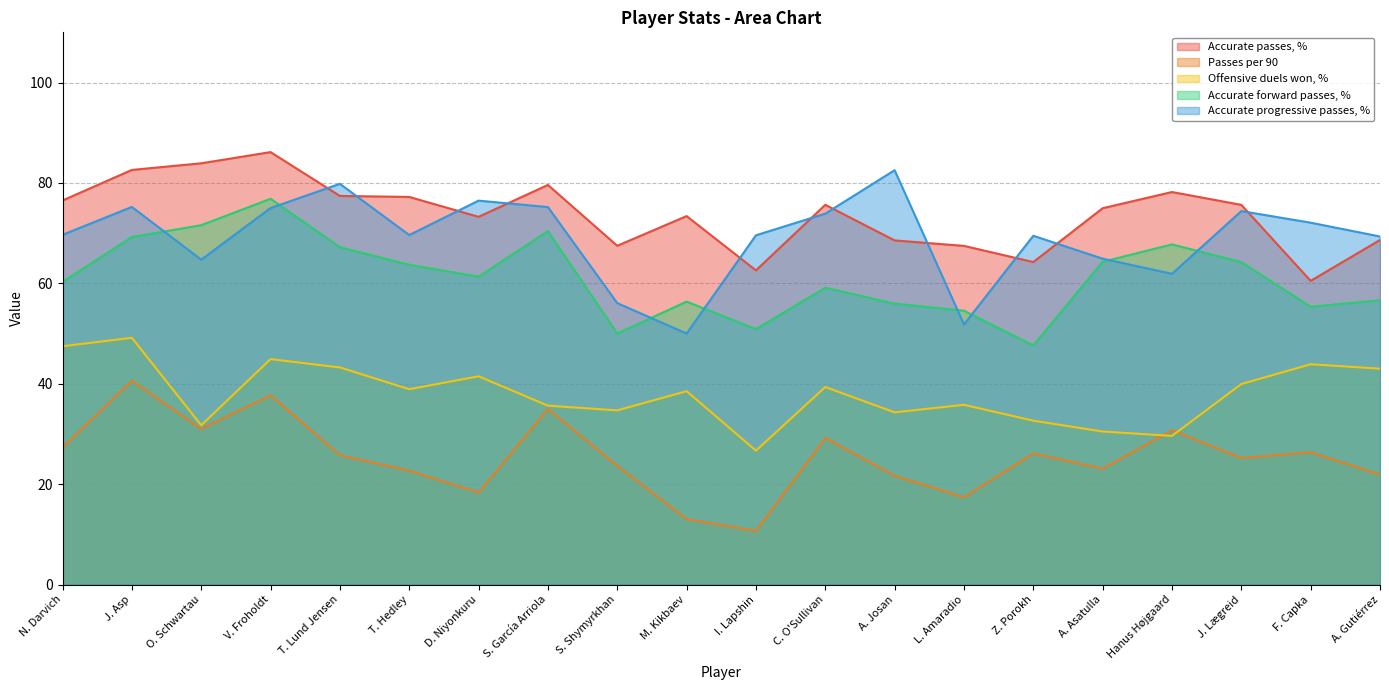

What is the difference between the maximum and second lowest values in the Passes per 90 series?

27.6